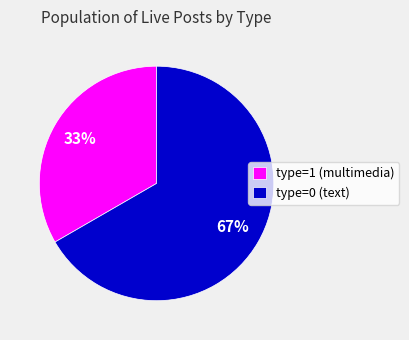

What is the smallest slice in the pie chart?

type=1 (multimedia)